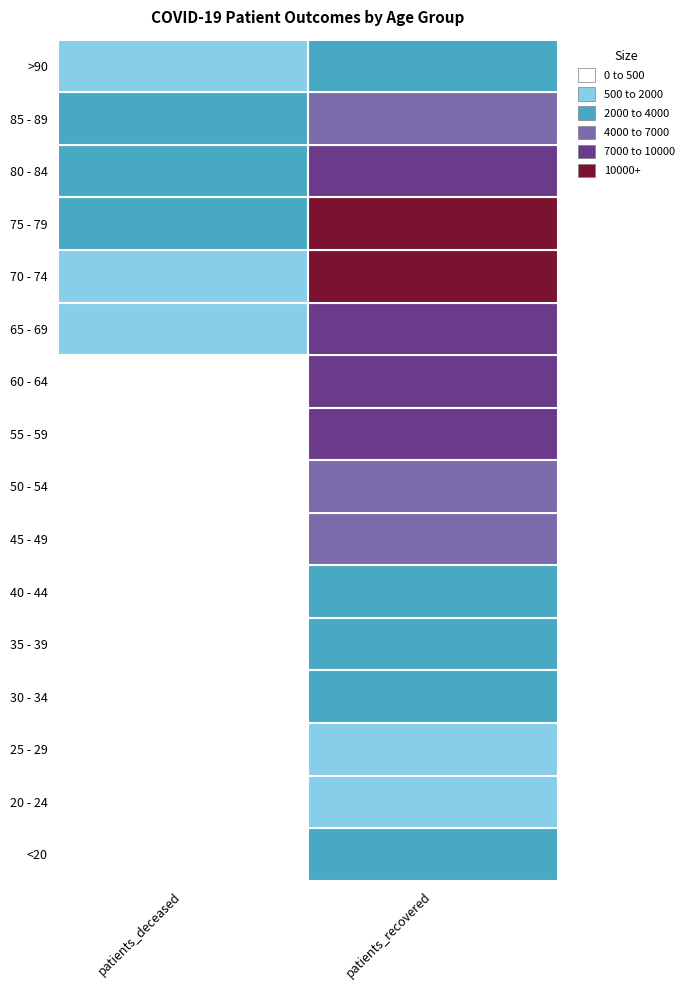

Rank the series by their maximum value, from lowest to highest.

patients_deceased, patients_recovered